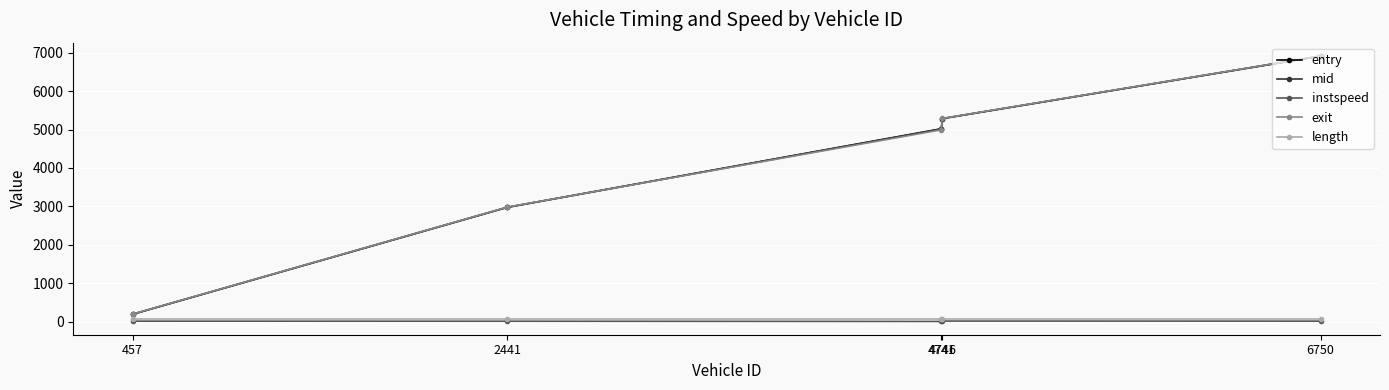

What are all the series names shown in the legend?

entry, mid, instspeed, exit, length